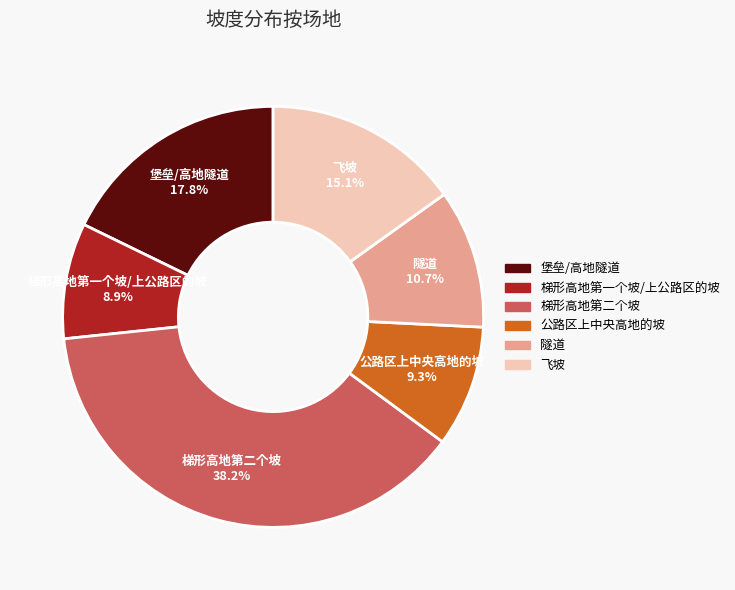

Is there any slice that represents more than half of the pie?

No